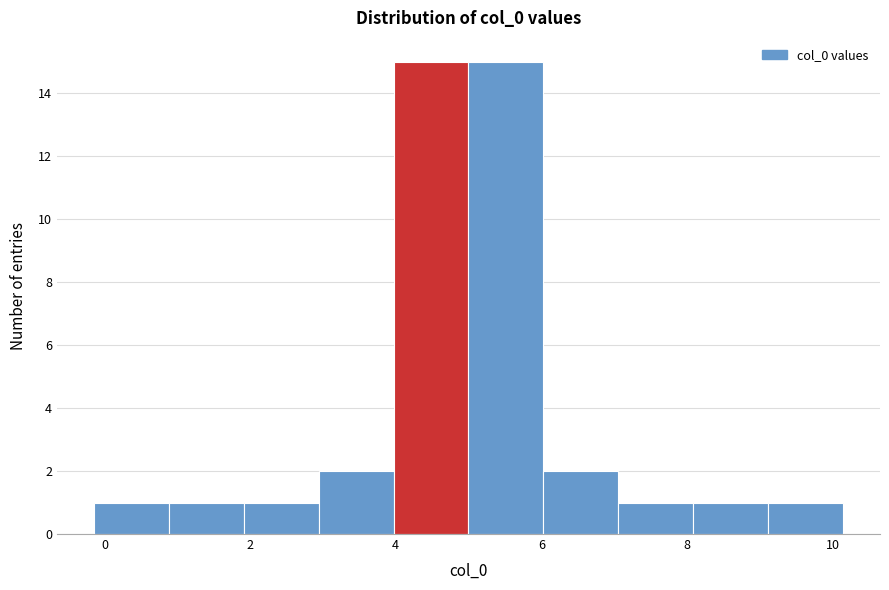

What is the height of the bar covering 9.2 to 10.2 on the x-axis? Neither the bar edges nor the heights are printed on the chart, so give them approximately, as read against the axes.

1